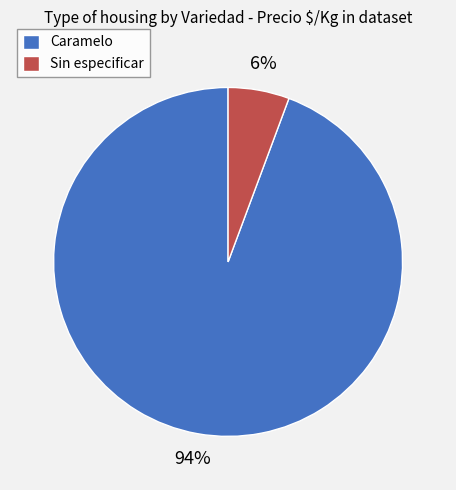

The Sin especificar slice represents 6% of the pie. True or false?

True